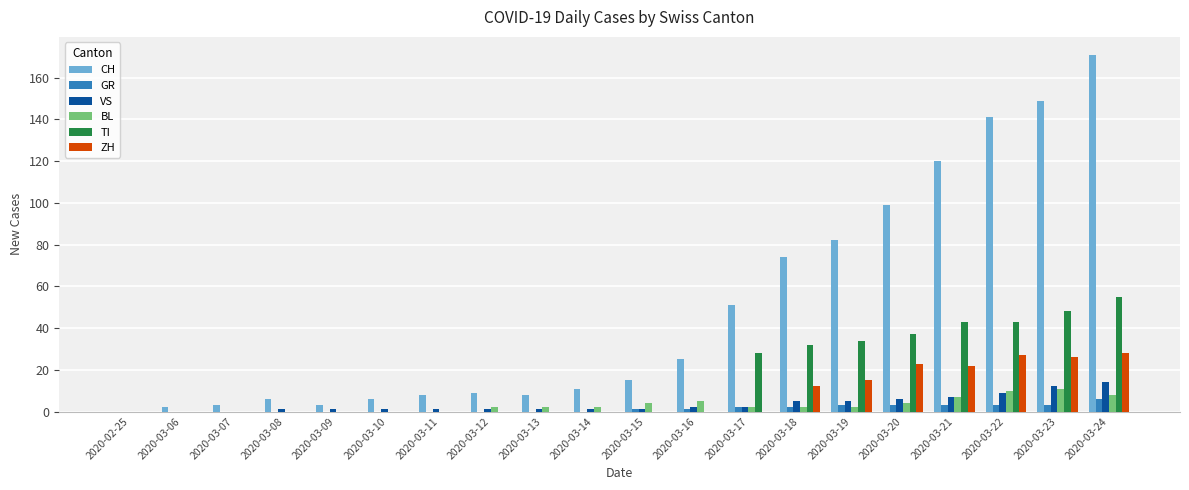

How many groups of bars are there?

20